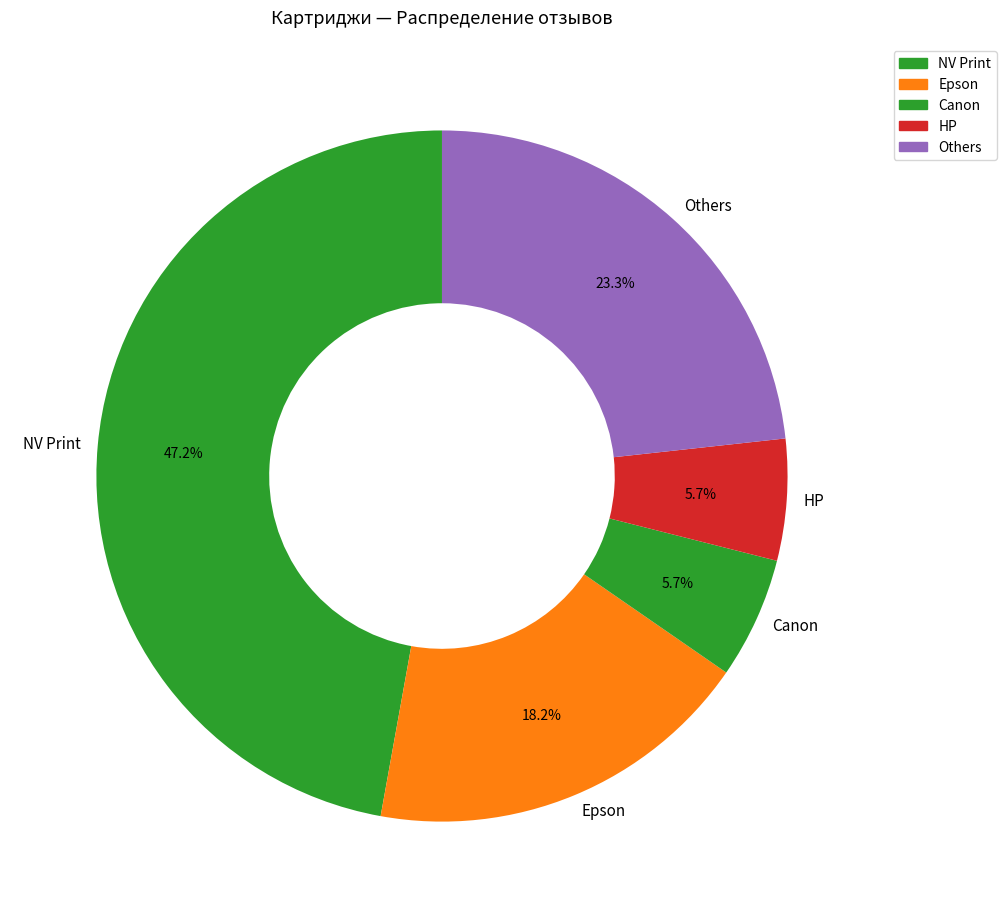

Is there any slice that represents more than half of the pie?

No